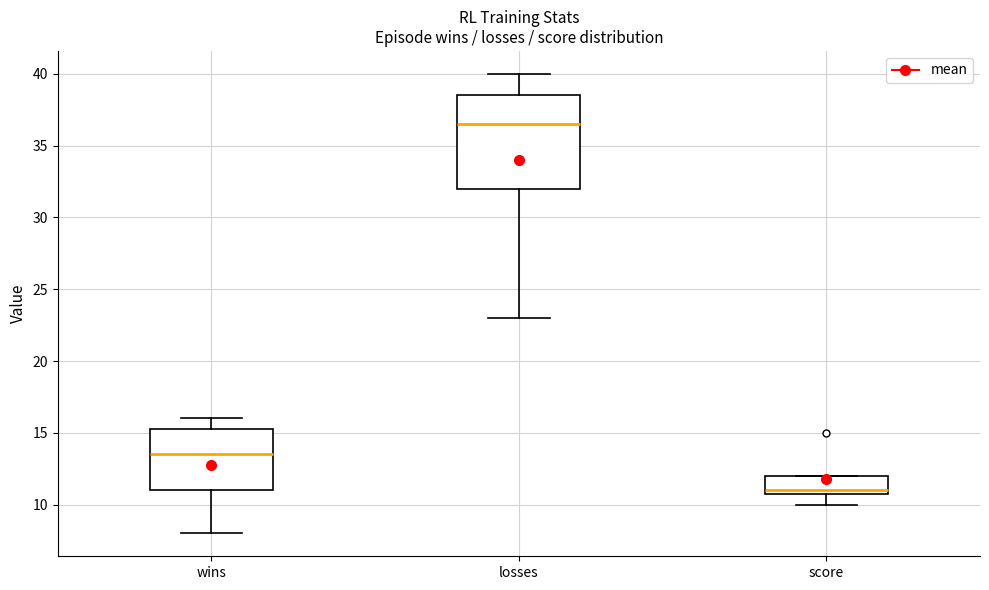

Where is the upper edge of the box for score on the y-axis? The values are not printed on the chart, so give them approximately, as read against the axis.

12.0